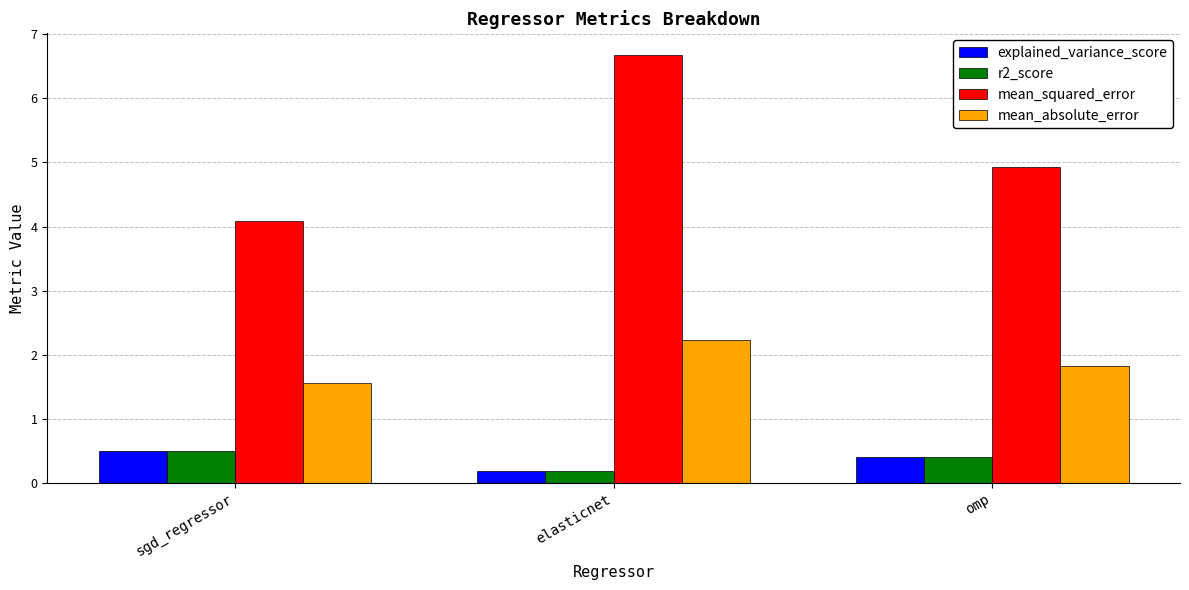

Which series has the largest total across all categories?

mean_squared_error